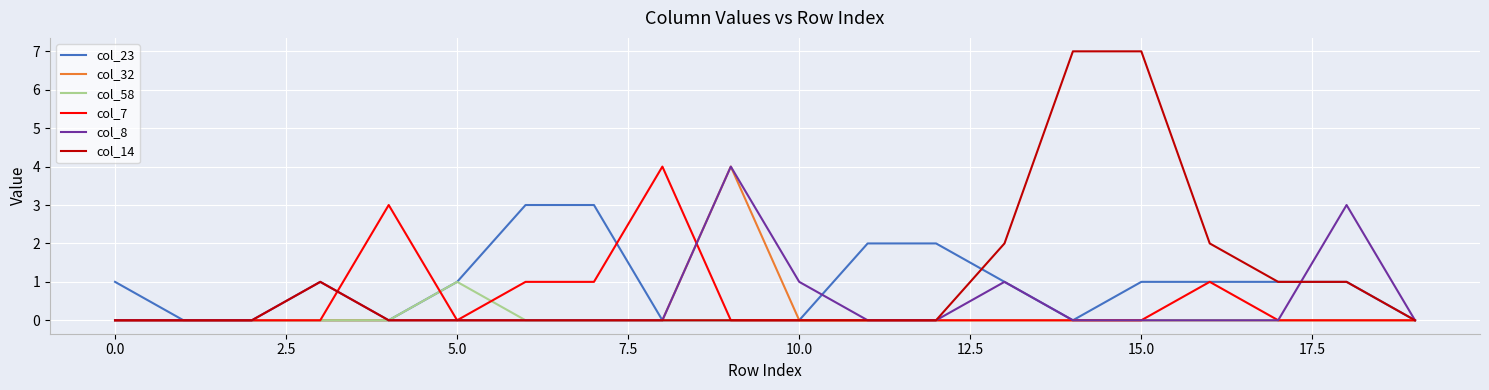

What is the maximum value shown in the chart?

7